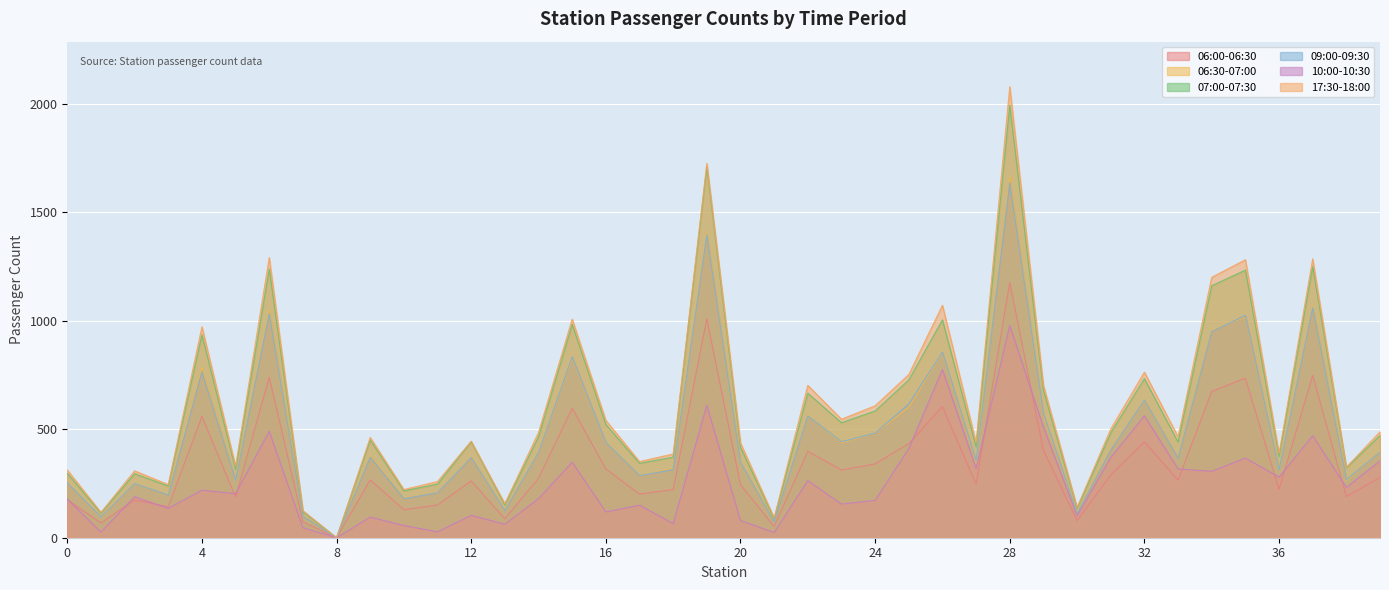

What is the difference between the 17:30-18:00 values at 38 and 1?

208